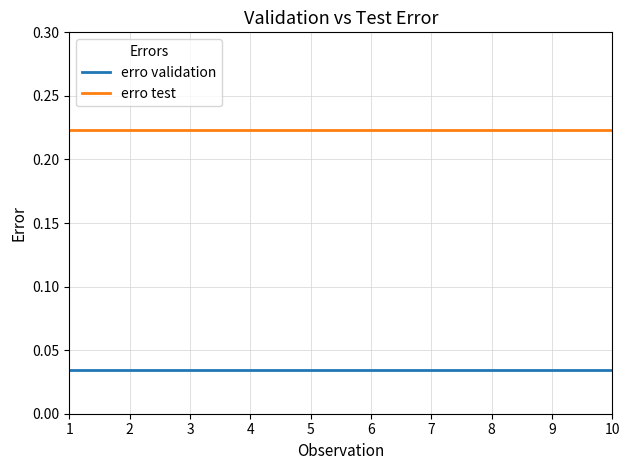

List the series in order of their overall mean, lowest first.

erro validation, erro test